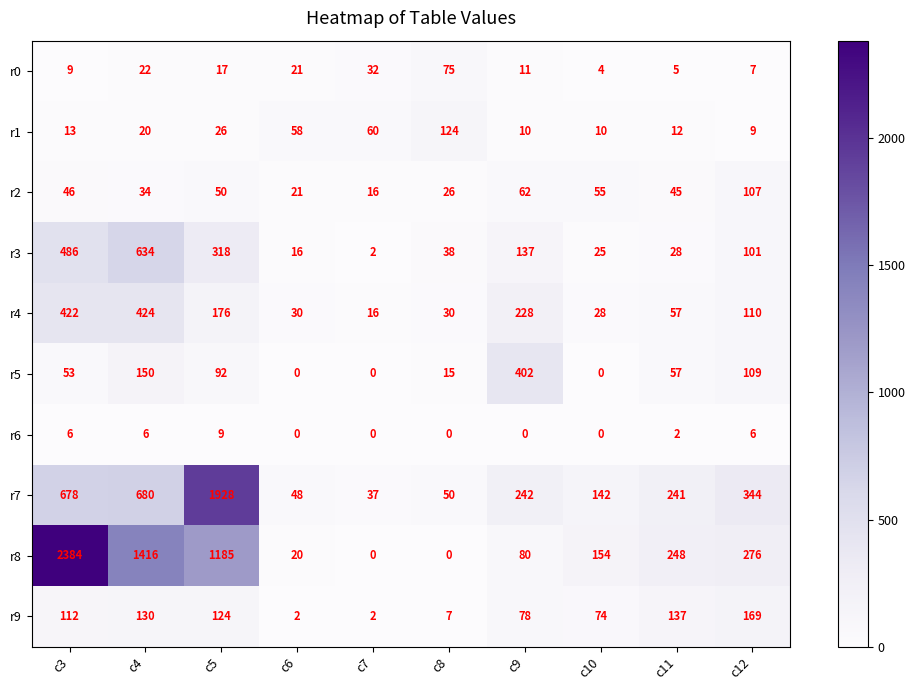

What is the minimum value for r2?

16